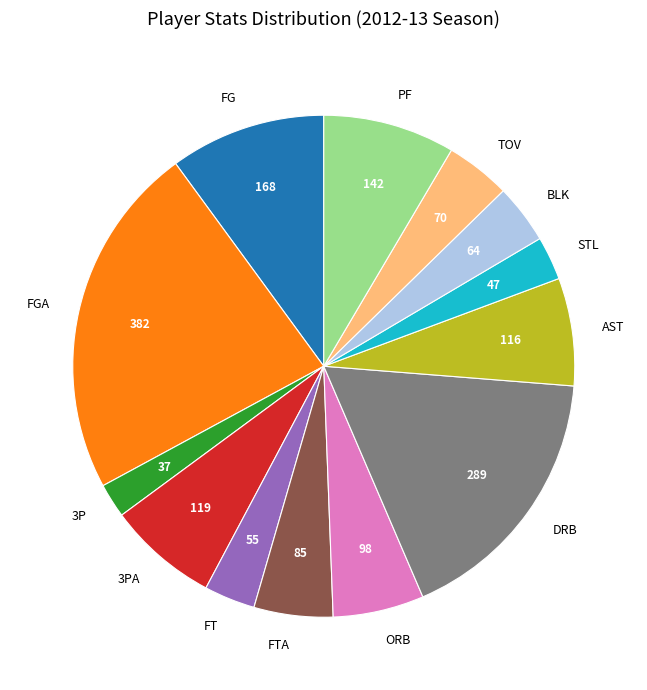

How many segments does this pie chart have?

13